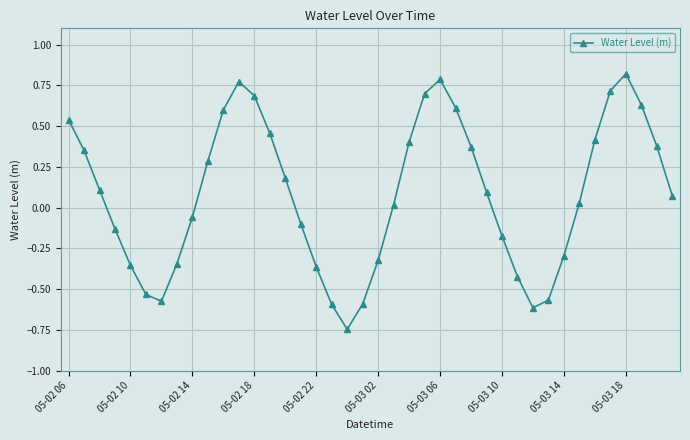

Count the number of categories in the chart.

40